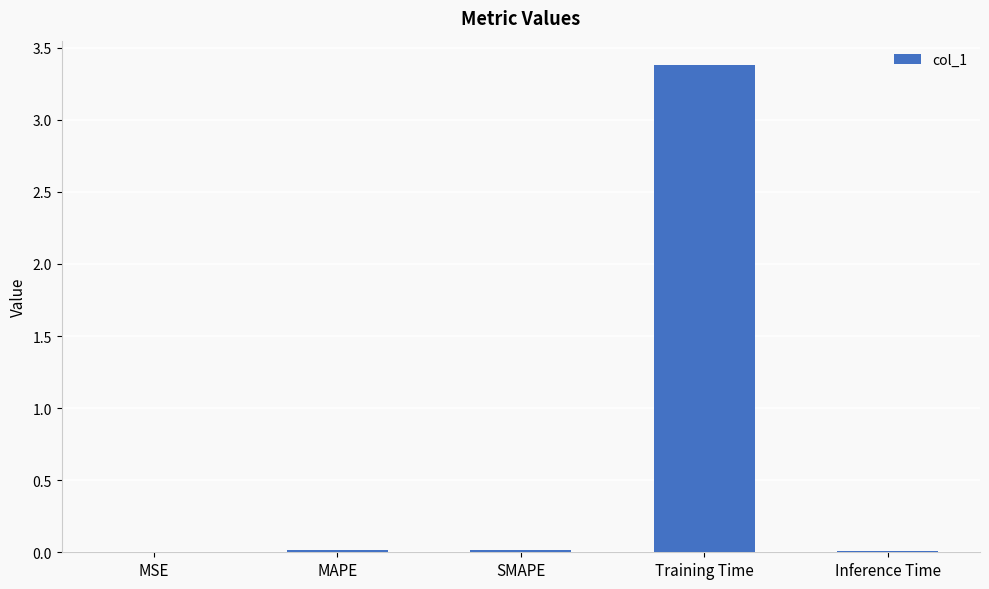

What is the sum of all values?

3.4